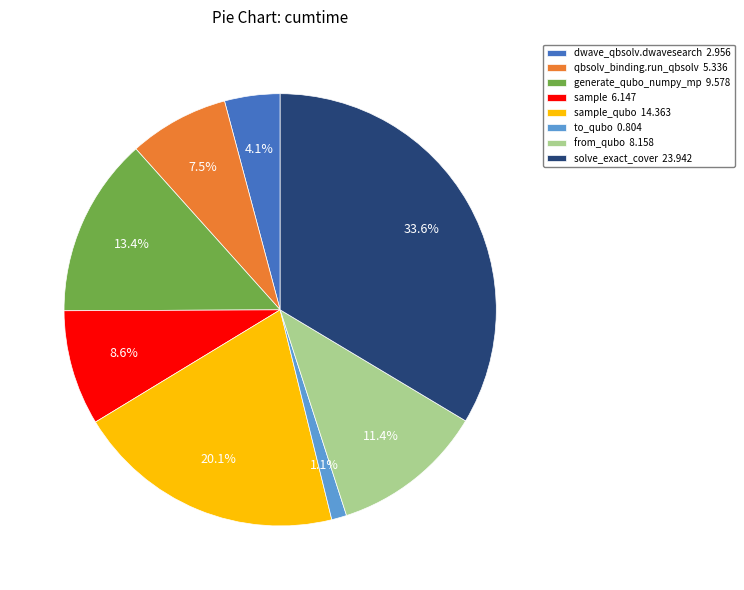

Which category has the smallest portion of the pie?

to_qubo 0.804